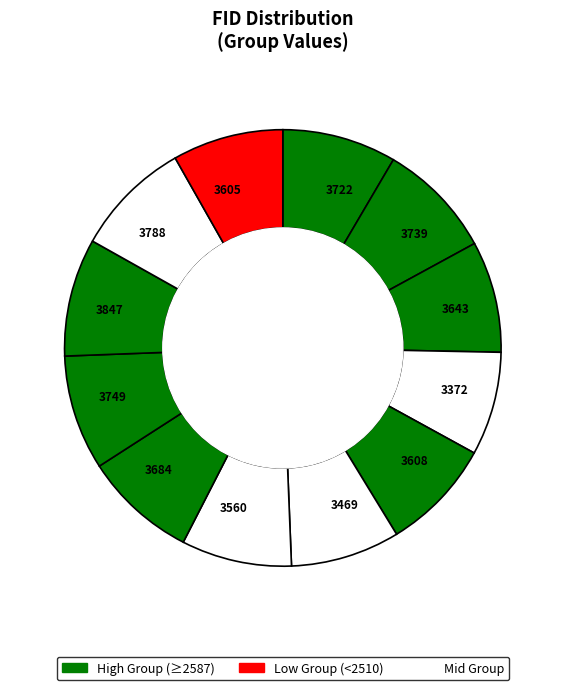

Is it true that 3788 is 9% of the pie?

True